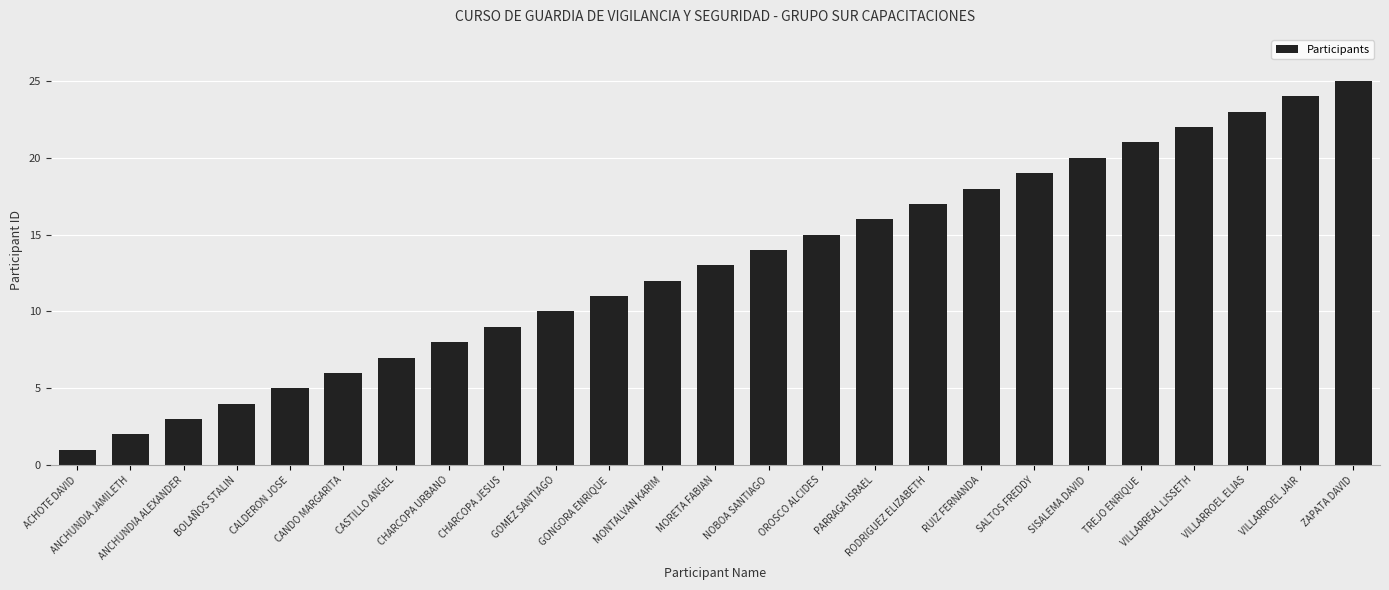

How many data points are less than 13?

12